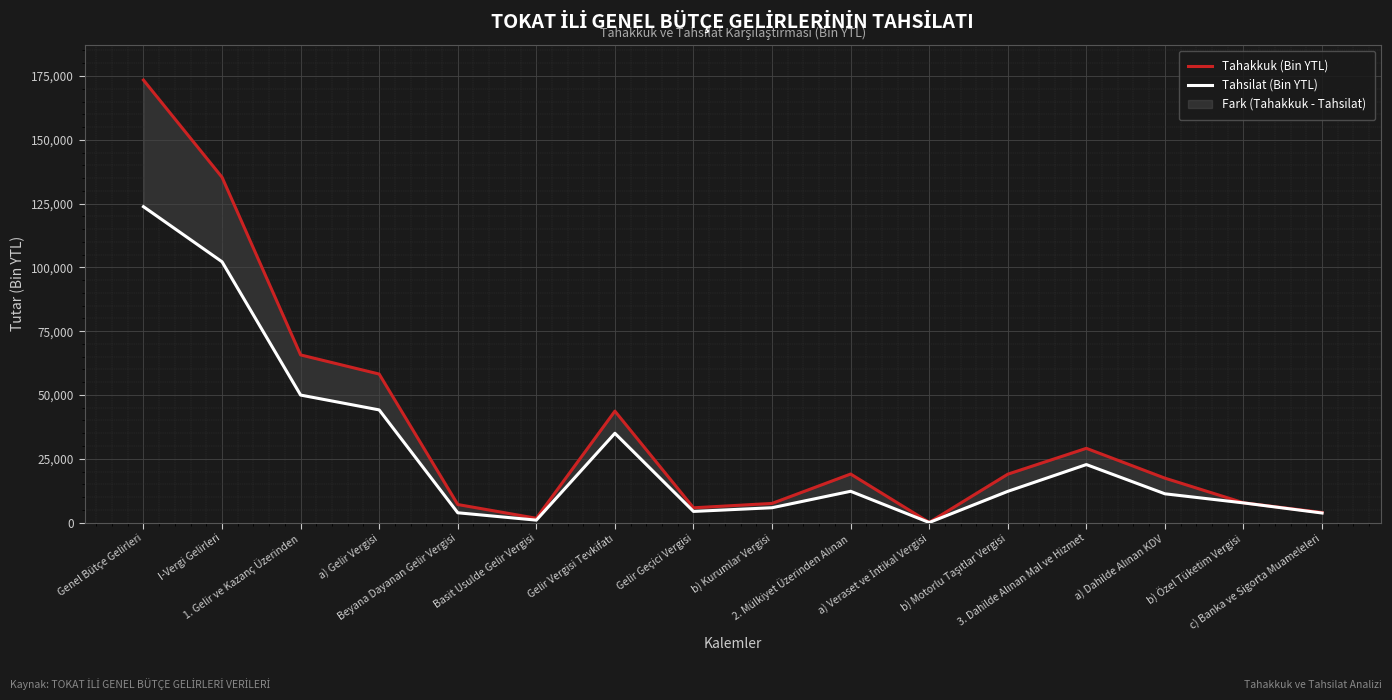

What is the label of the 9th point from the left?

b) Kurumlar Vergisi